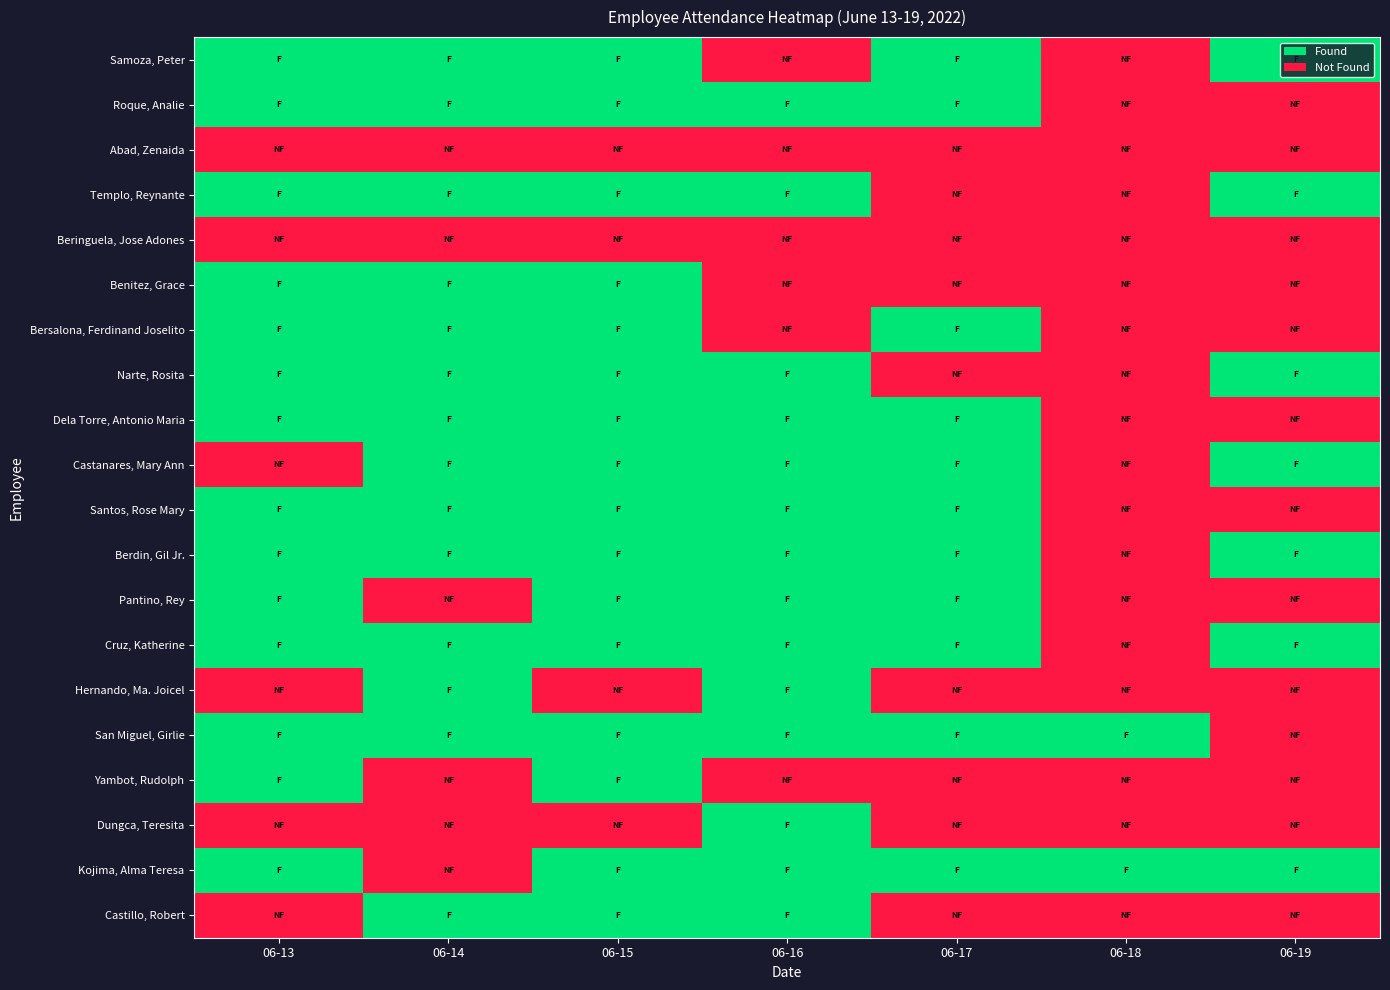

Count the number of data series in this chart.

20